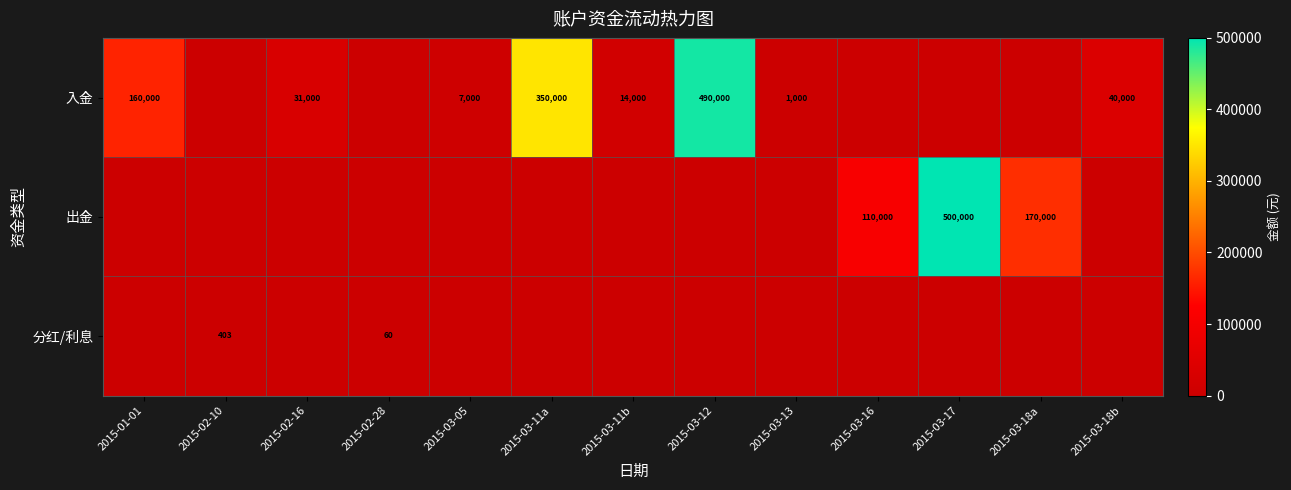

At which category does the chart reach its minimum across all series?

2015-02-10